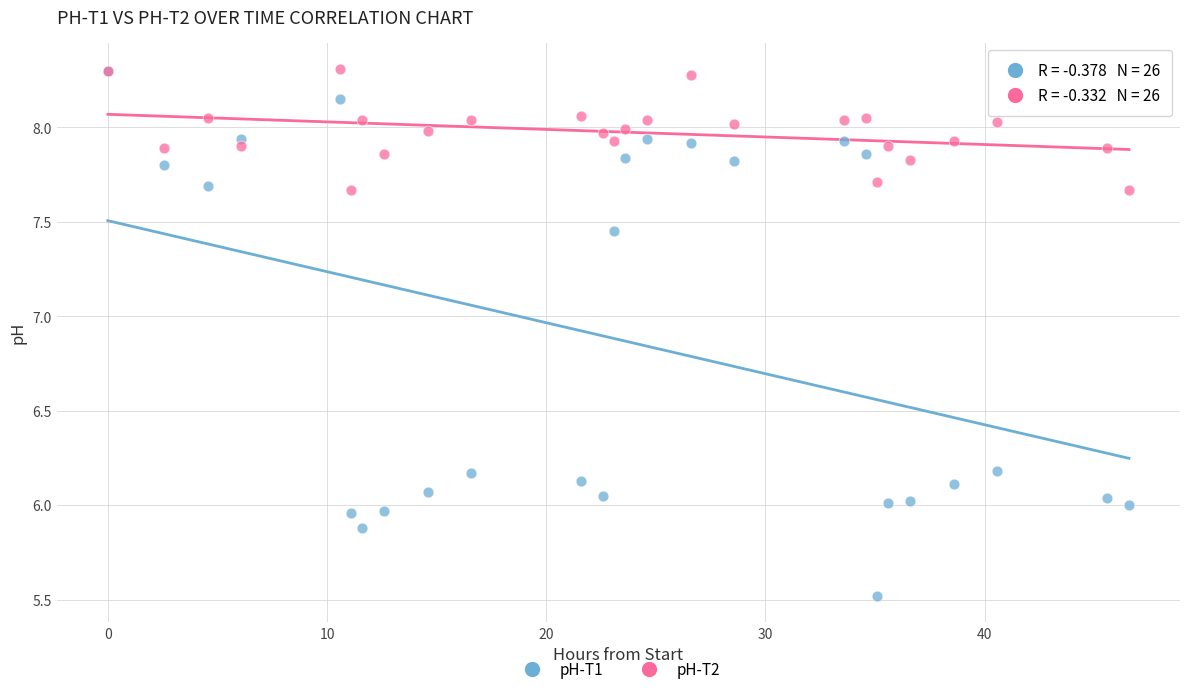

What are all the series names shown in the legend?

pH-T1, pH-T2